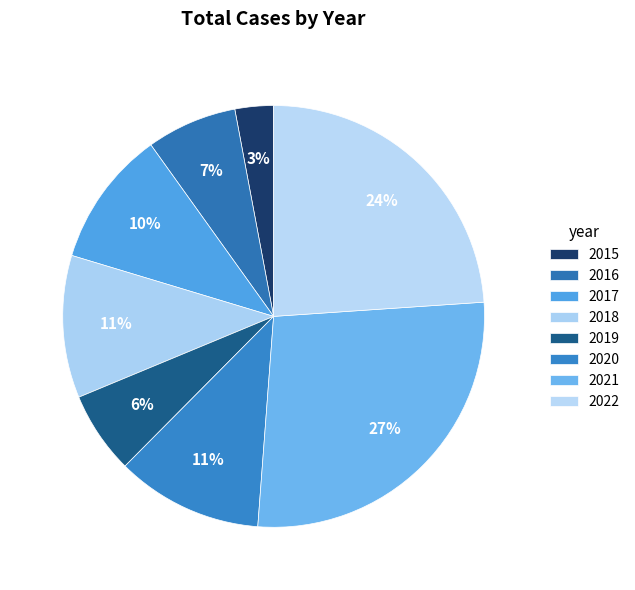

To the nearest percent, what is the difference between the 2016 and 2018 slice percentages?

4%